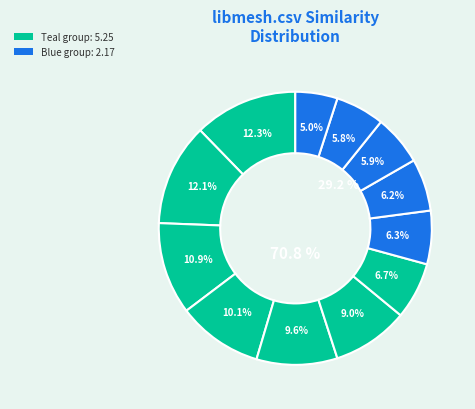

Is it true that gbif-providertoolkit.csv is 11% of the pie?

True